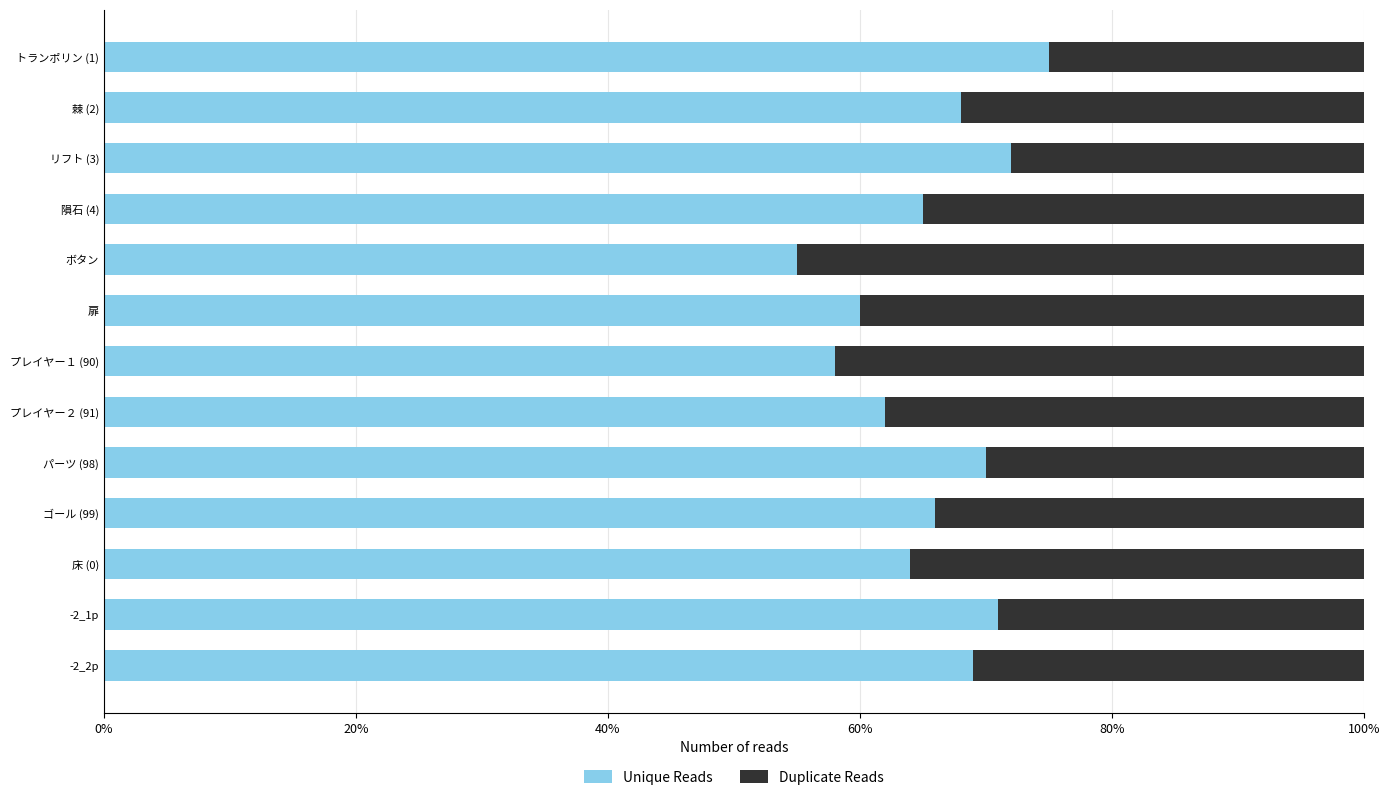

What value does the Unique Reads series have at 棘 (2)?

68.0